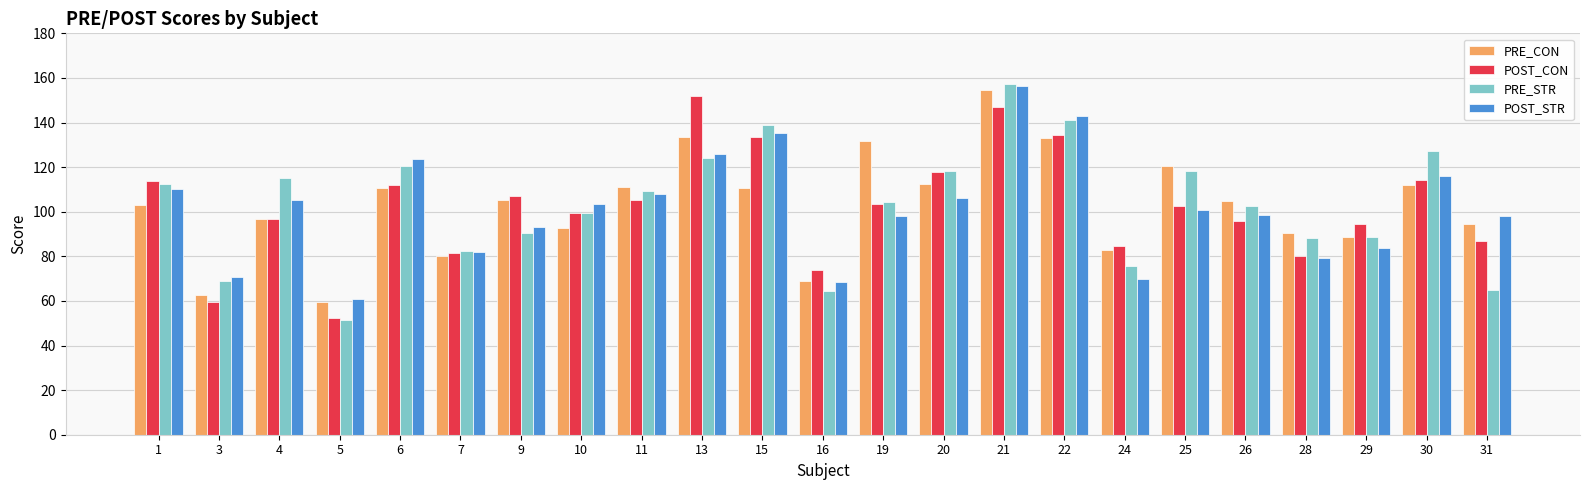

At which label does POST_STR reach its minimum?

5